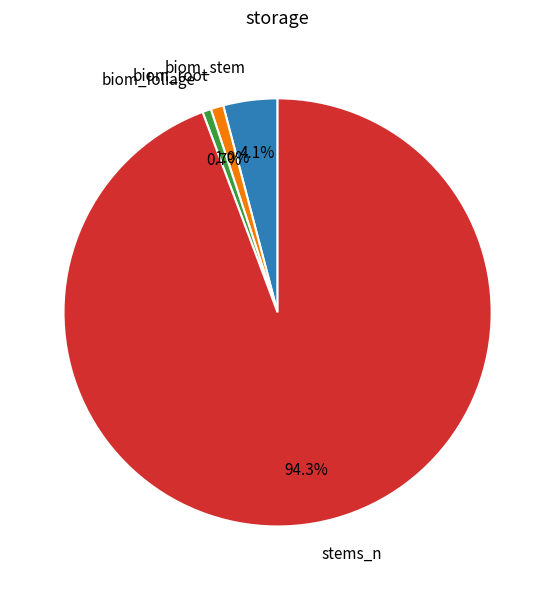

Is there any slice that represents more than half of the pie?

Yes